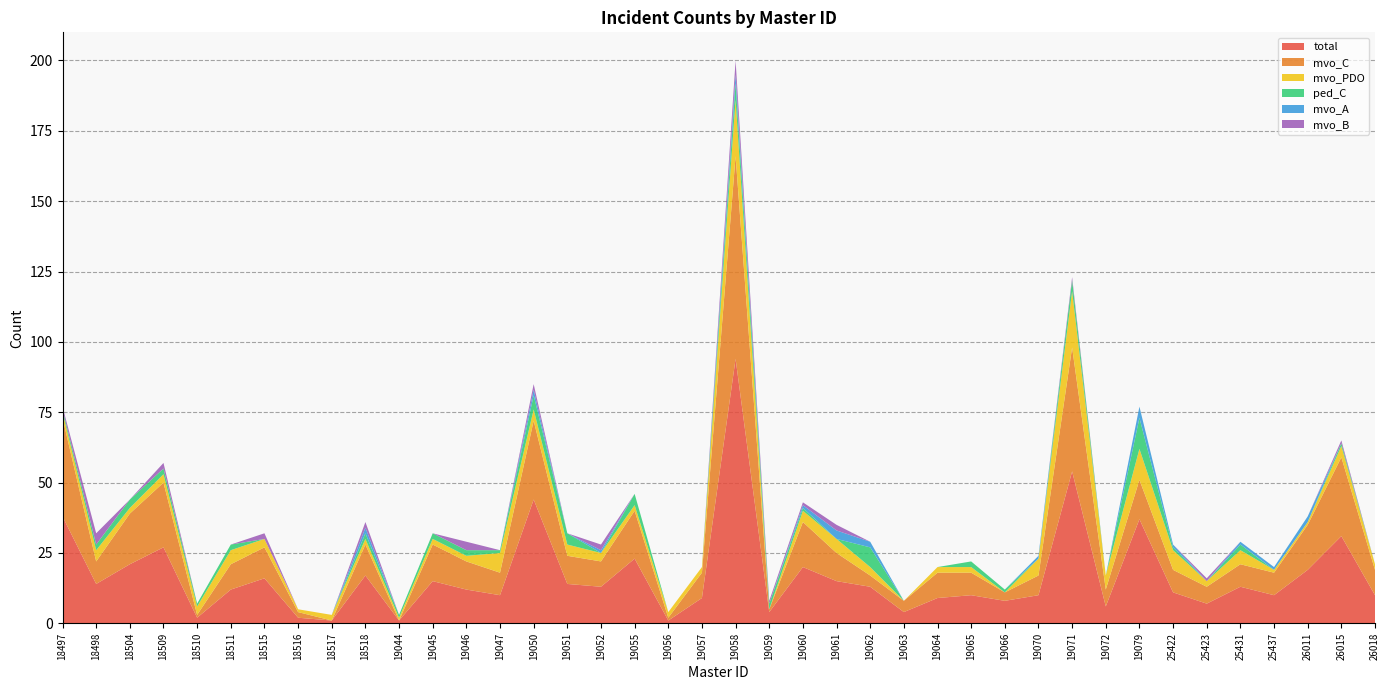

Reading left to right, list all the values displayed in this chart.

total: 18497=38	18498=14	18504=21	18509=27	18510=2	18511=12	18515=16	18516=2	18517=1	18518=17	19044=1	19045=15	19046=12	19047=10	19050=44	19051=14	19052=13	19055=23	19056=1	19057=9	19058=94	19059=4	19060=20	19061=15	19062=13	19063=4	19064=9	19065=10	19066=8	19070=10	19071=54	19072=6	19079=37	25422=11	25423=7	25431=13	25437=10	26011=19	26015=31	26018=10
mvo_C: 18497=35	18498=8	18504=18	18509=23	18510=1	18511=9	18515=11	18516=2	18517=0	18518=11	19044=0	19045=13	19046=10	19047=8	19050=28	19051=10	19052=9	19055=17	19056=1	19057=9	19058=72	19059=1	19060=16	19061=10	19062=4	19063=4	19064=9	19065=8	19066=3	19070=7	19071=44	19072=6	19079=14	25422=8	25423=6	25431=8	25437=8	26011=16	26015=28	26018=9
mvo_PDO: 18497=2	18498=4	18504=2	18509=3	18510=3	18511=5	18515=3	18516=1	18517=2	18518=2	19044=1	19045=2	19046=2	19047=7	19050=4	19051=4	19052=3	19055=2	19056=2	19057=2	19058=20	19059=0	19060=4	19061=5	19062=3	19063=0	19064=2	19065=2	19066=0	19070=6	19071=20	19072=5	19079=11	25422=7	25423=2	25431=5	25437=1	26011=1	26015=4	26018=2
ped_C: 18497=1	18498=2	18504=3	18509=2	18510=1	18511=2	18515=0	18516=0	18517=0	18518=2	19044=1	19045=2	19046=2	19047=1	19050=5	19051=4	19052=0	19055=4	19056=0	19057=0	19058=6	19059=2	19060=1	19061=0	19062=7	19063=0	19064=0	19065=2	19066=1	19070=0	19071=4	19072=0	19079=11	25422=1	25423=0	25431=2	25437=0	26011=0	26015=1	26018=0
mvo_A: 18497=0	18498=0	18504=0	18509=0	18510=0	18511=0	18515=0	18516=0	18517=0	18518=2	19044=0	19045=0	19046=0	19047=0	19050=2	19051=0	19052=1	19055=0	19056=0	19057=0	19058=3	19059=0	19060=1	19061=3	19062=2	19063=0	19064=0	19065=0	19066=0	19070=1	19071=0	19072=0	19079=4	25422=1	25423=0	25431=1	25437=1	26011=2	26015=0	26018=0
mvo_B: 18497=1	18498=4	18504=0	18509=2	18510=0	18511=0	18515=2	18516=0	18517=0	18518=2	19044=0	19045=0	19046=3	19047=0	19050=2	19051=0	19052=2	19055=0	19056=0	19057=0	19058=5	19059=1	19060=1	19061=2	19062=0	19063=0	19064=0	19065=0	19066=0	19070=0	19071=1	19072=0	19079=0	25422=0	25423=1	25431=0	25437=0	26011=0	26015=1	26018=0